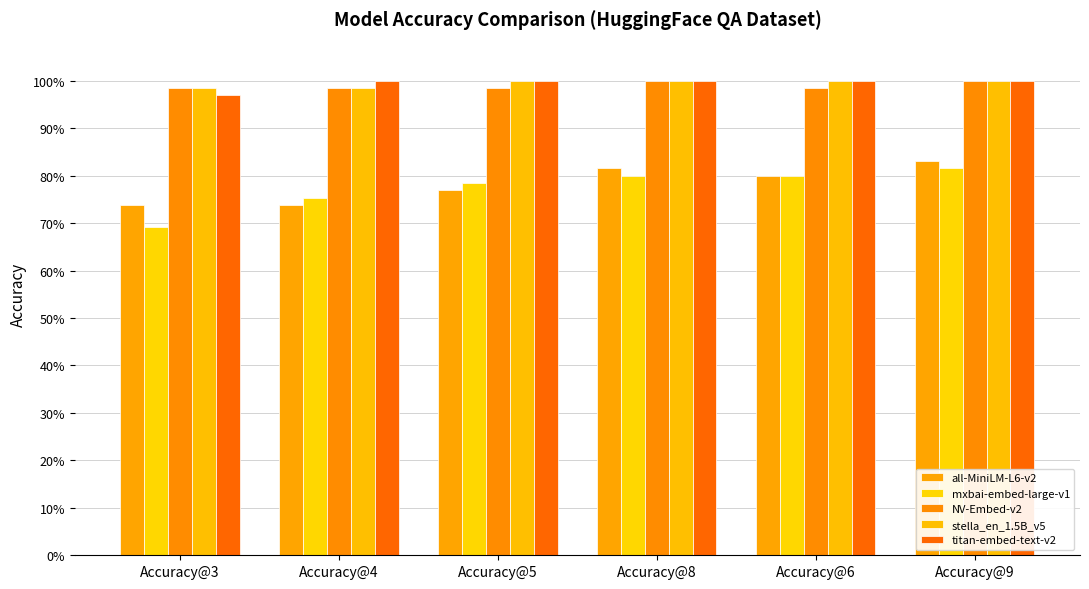

Are the bars grouped side by side (vs. stacked)?

Yes